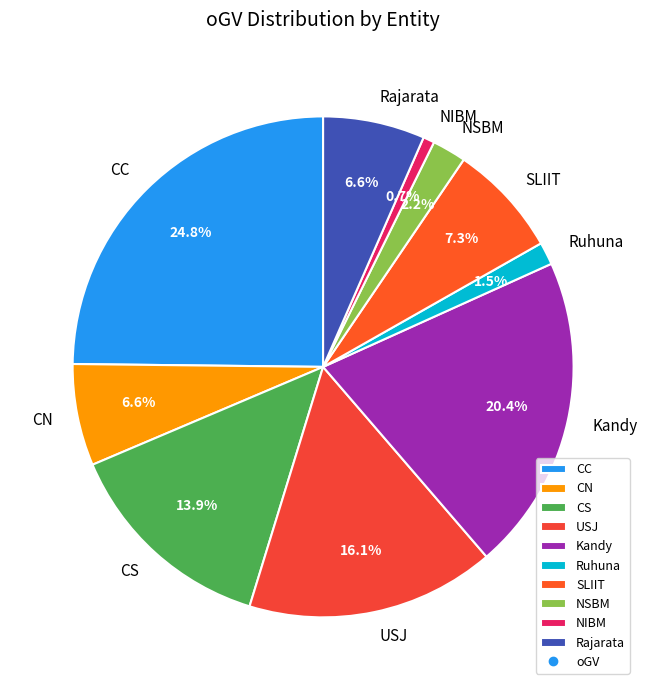

What is the ratio of the value at Rajarata to the value at SLIIT?

0.9